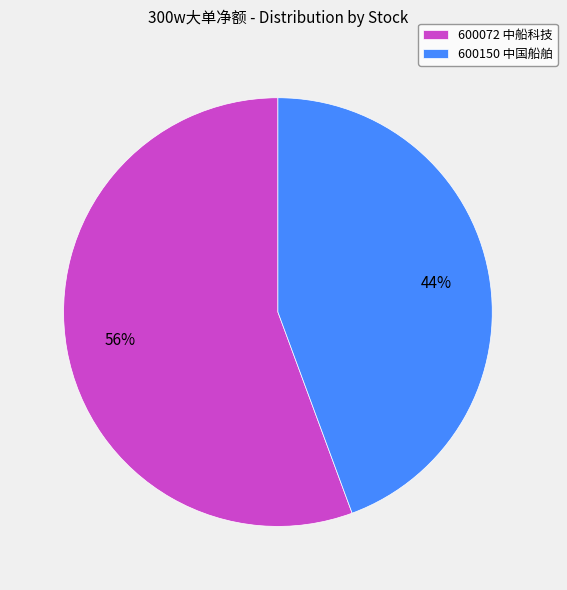

Count the number of slices in the pie.

2